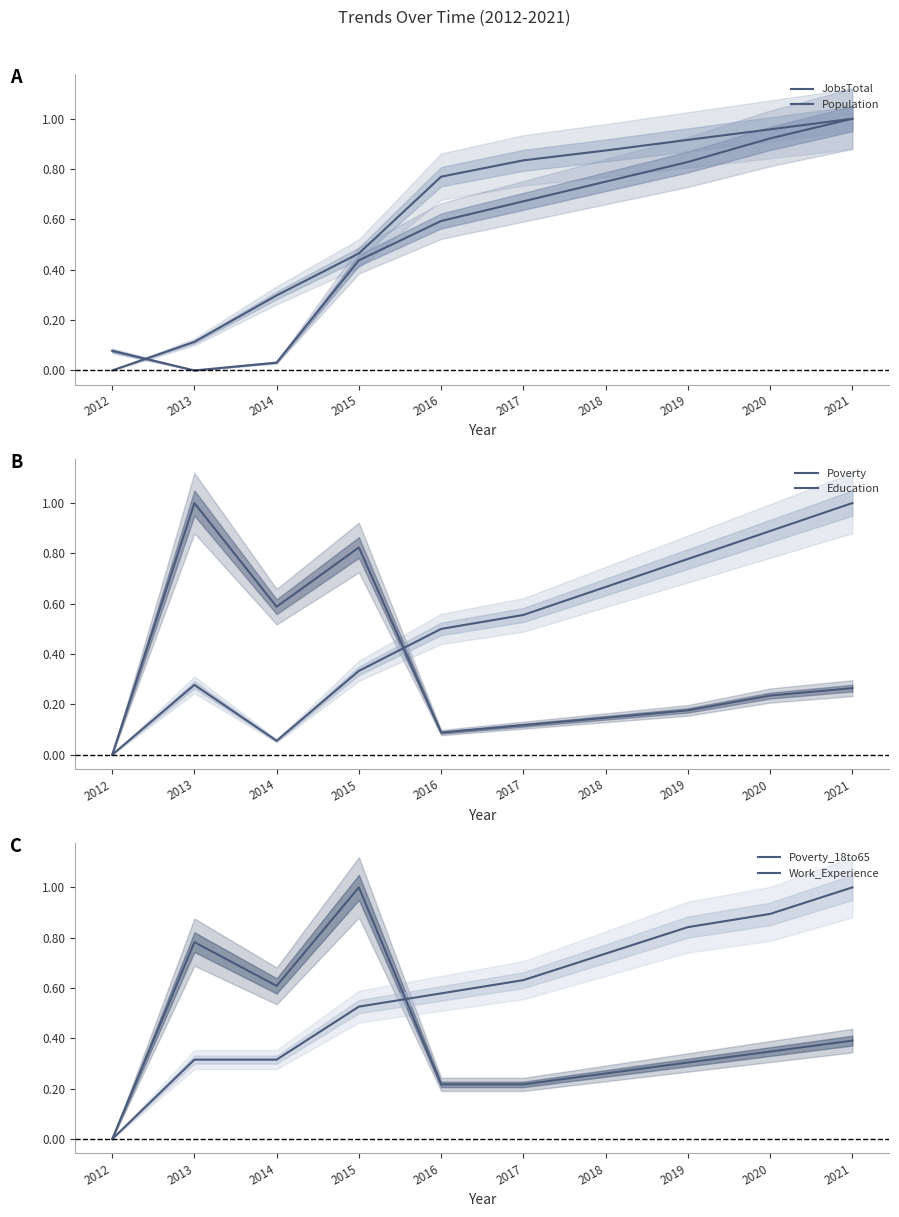

Which series has the largest range (max minus min)?

JobsTotal